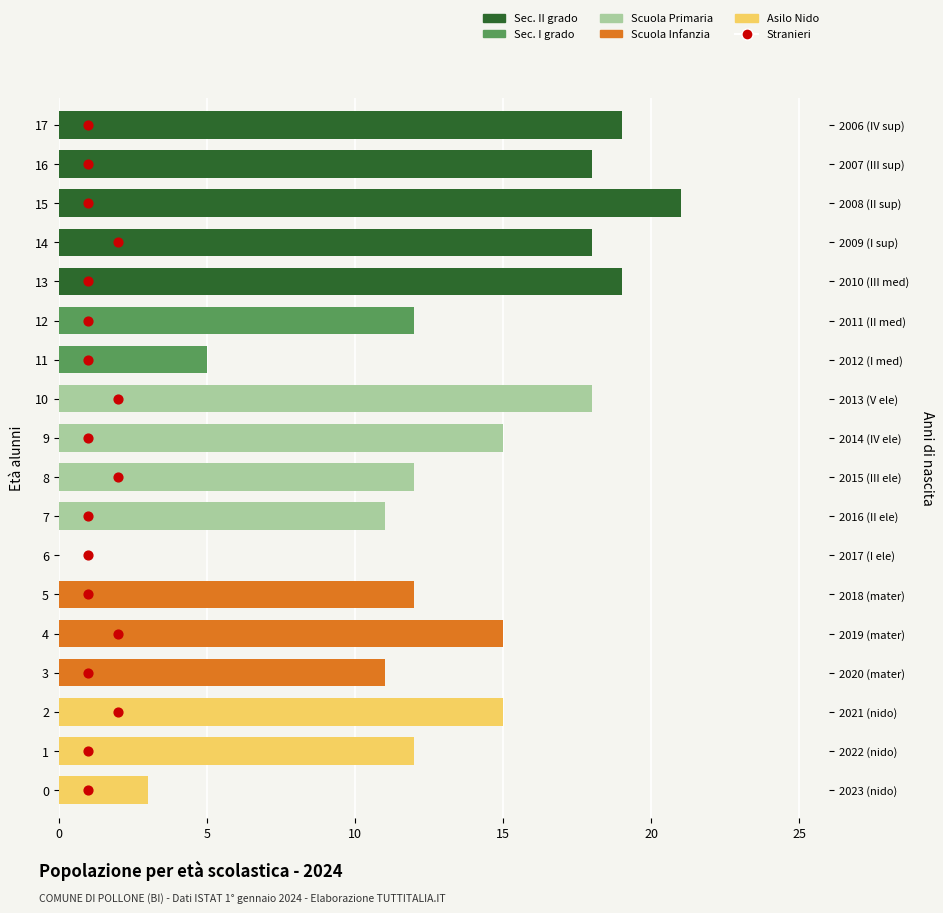

Is the value of Sec. I grado at 15 greater than the value of Stranieri at 8?

No